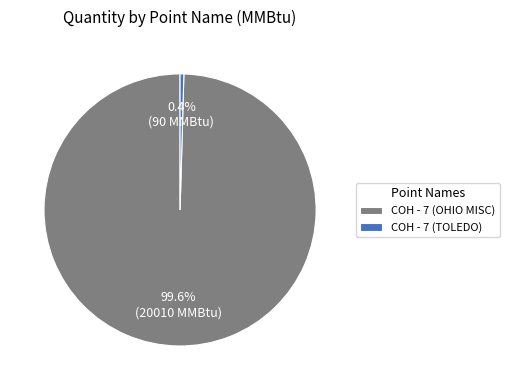

Is the sum of COH - 7 (TOLEDO) and COH - 7 (OHIO MISC) greater than half?

Yes